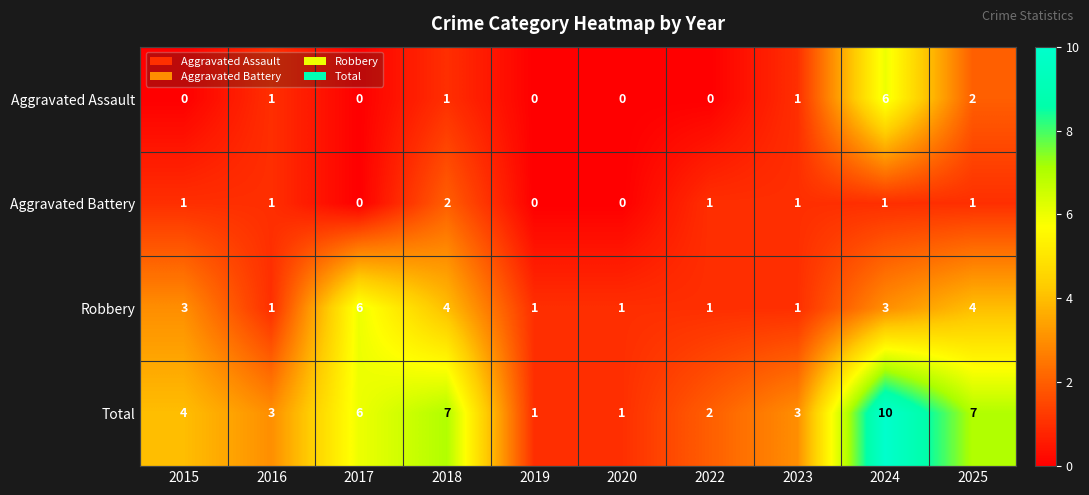

What is the difference between the maximum and minimum values in the Aggravated Assault series?

6